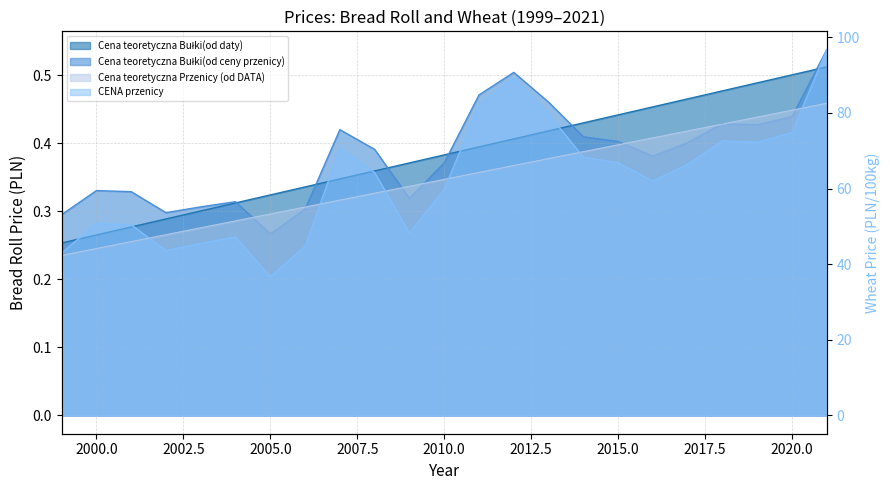

At 2017, list the series in order from smallest to largest.

CENA przenicy, Cena teoretyczna Przenicy (od DATA), Cena teoretyczna Bułki(od ceny przenicy), Cena teoretyczna Bułki(od daty)